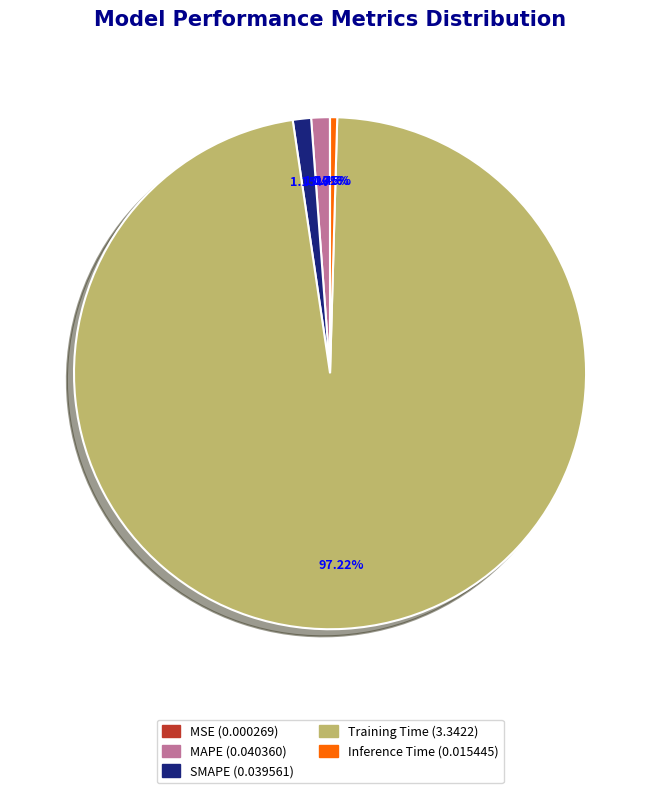

To the nearest percent, what is the average slice percentage?

20%